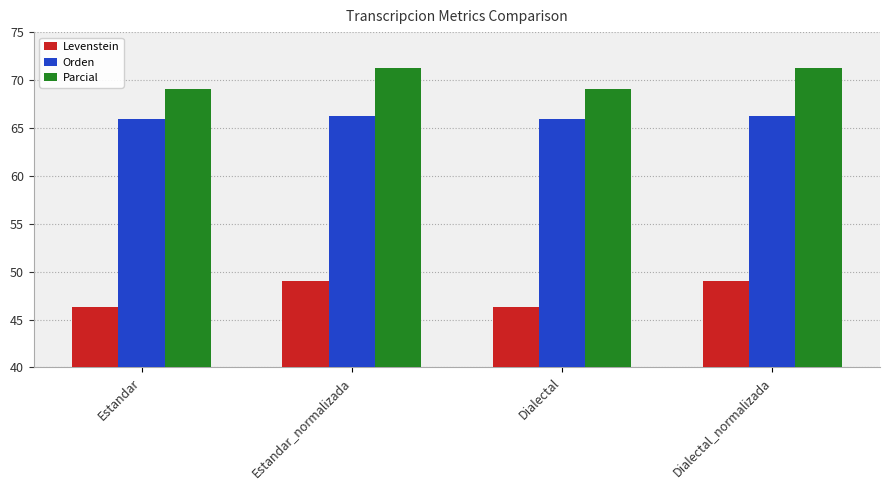

What are all the series names shown in the legend?

Levenstein, Orden, Parcial